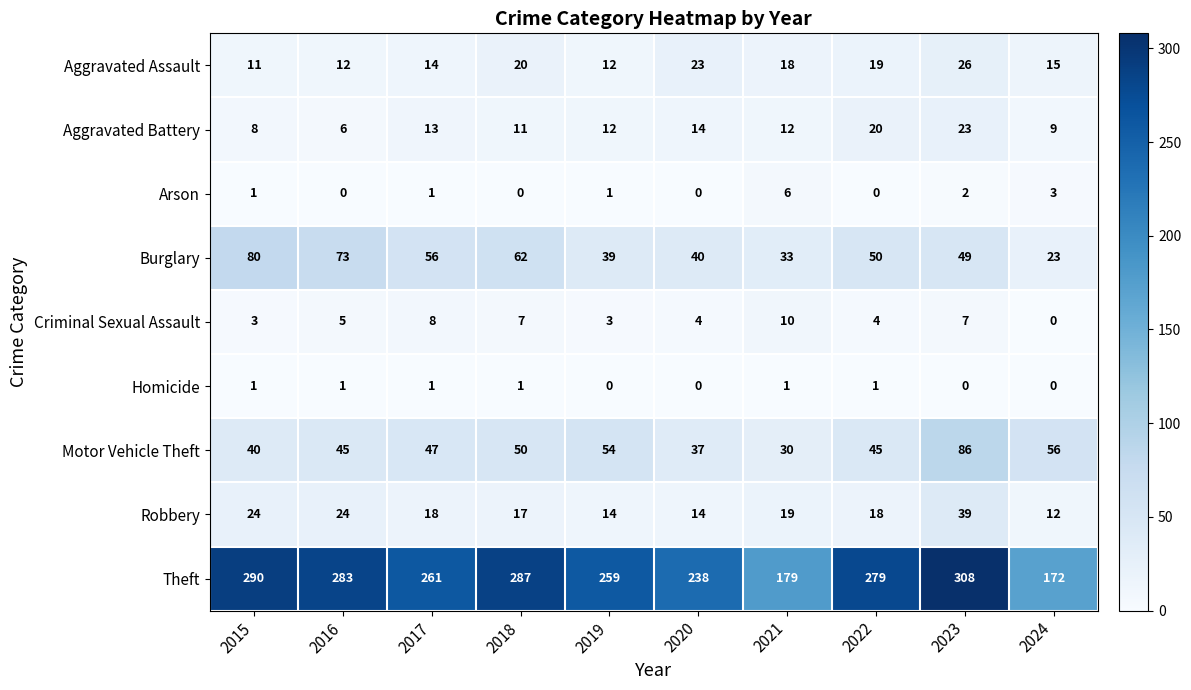

Is it true that Criminal Sexual Assault equals 15 at 2021?

False